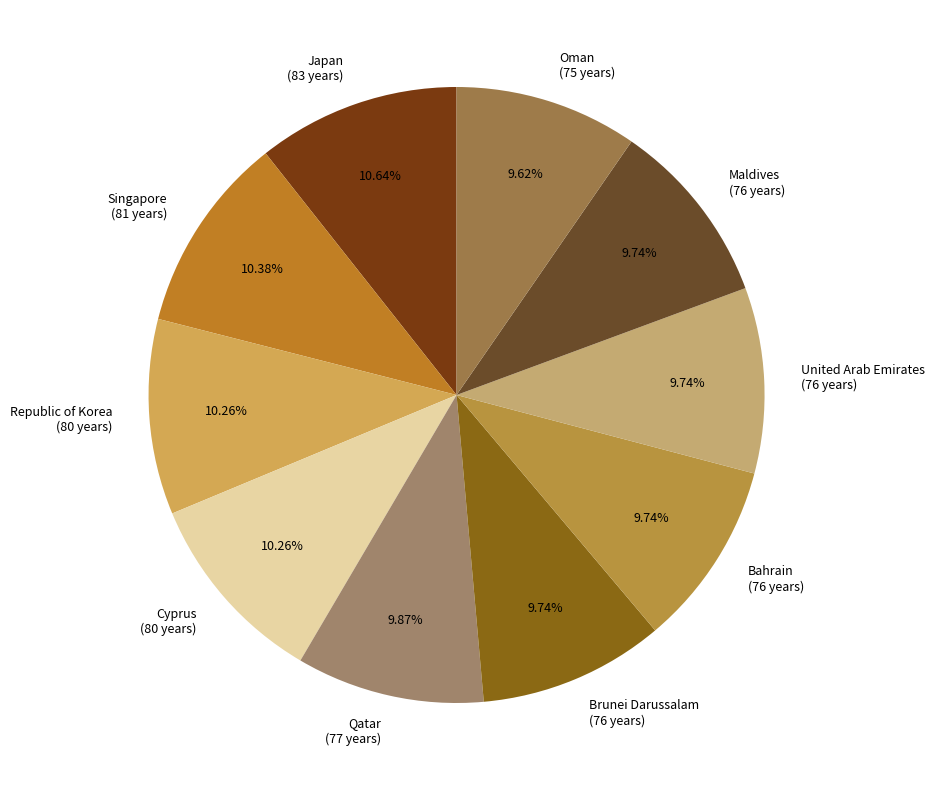

Count the number of slices in the pie.

10